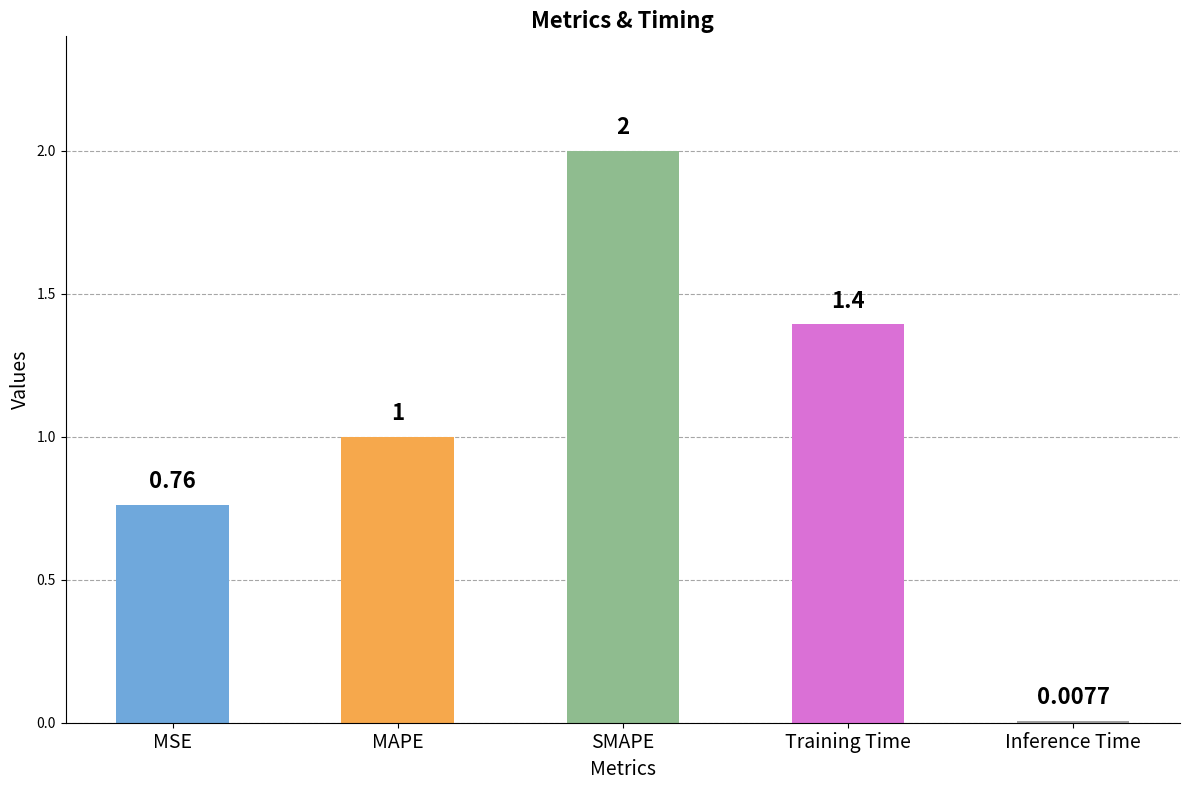

At which label is the value closest to 1?

MAPE